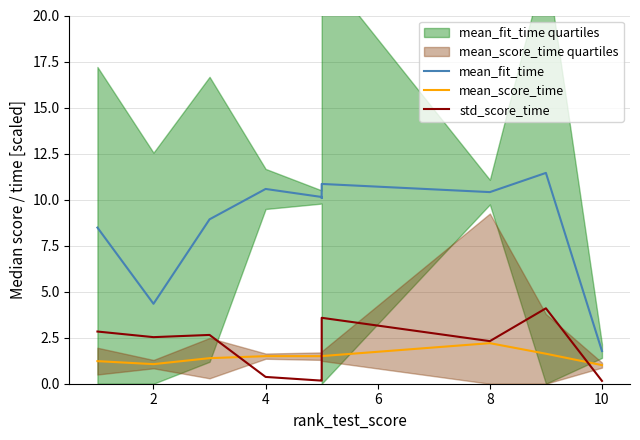

Rank the series by their maximum value, from highest to lowest.

mean_fit_time, std_score_time, mean_score_time